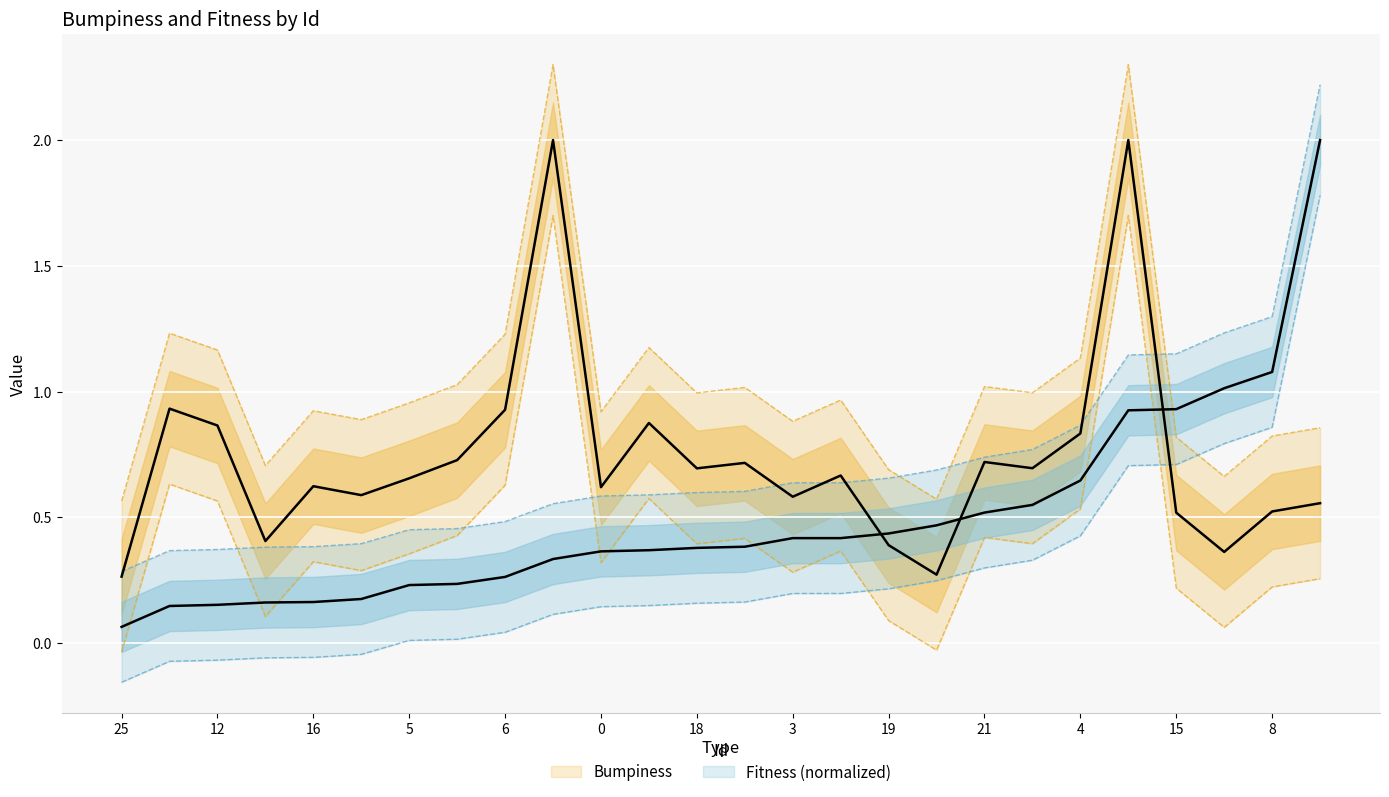

True or false: there are more than 2 points higher than both neighbors.

False